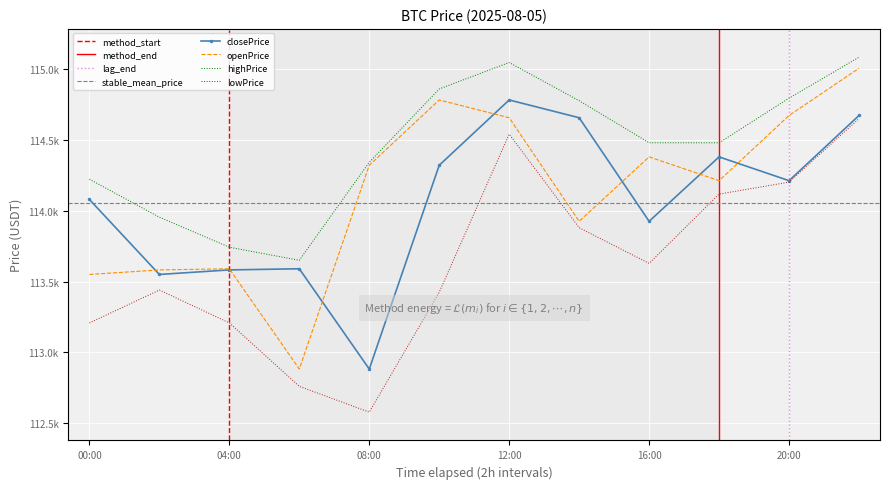

What value does the highPrice series have at 12:00?

115046.8